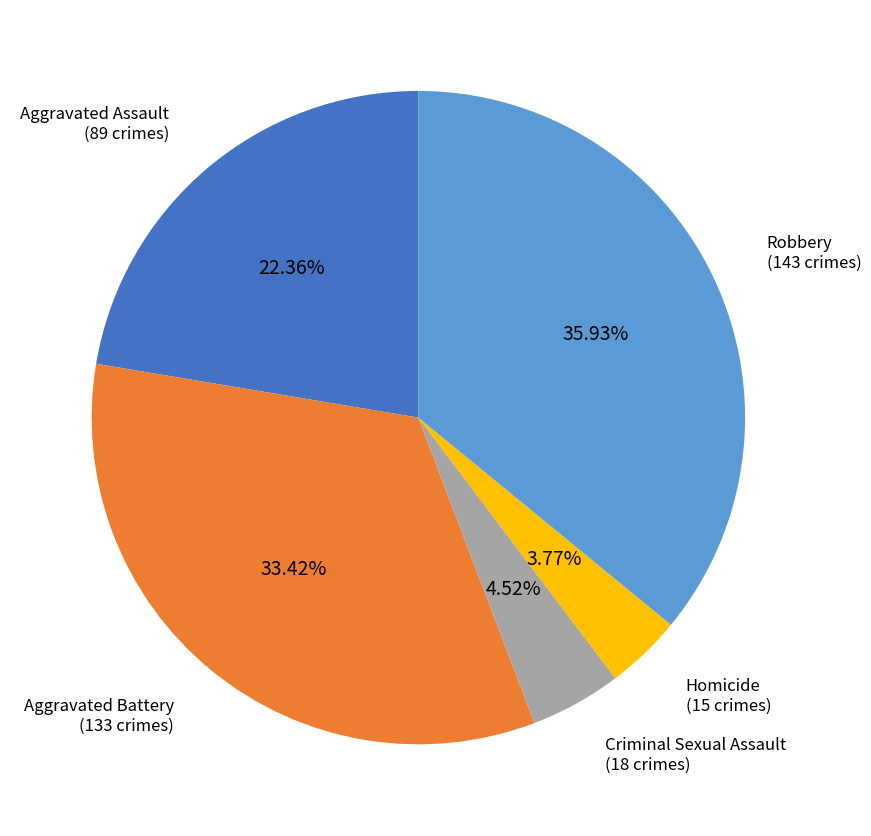

Approximately how many times larger is the value at Criminal Sexual Assault compared to Aggravated Battery?

0.1